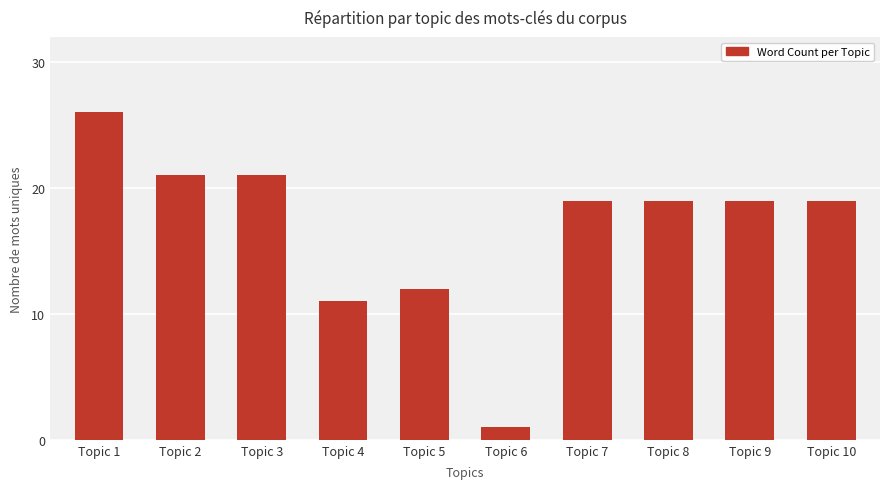

Count the number of data series in this chart.

1